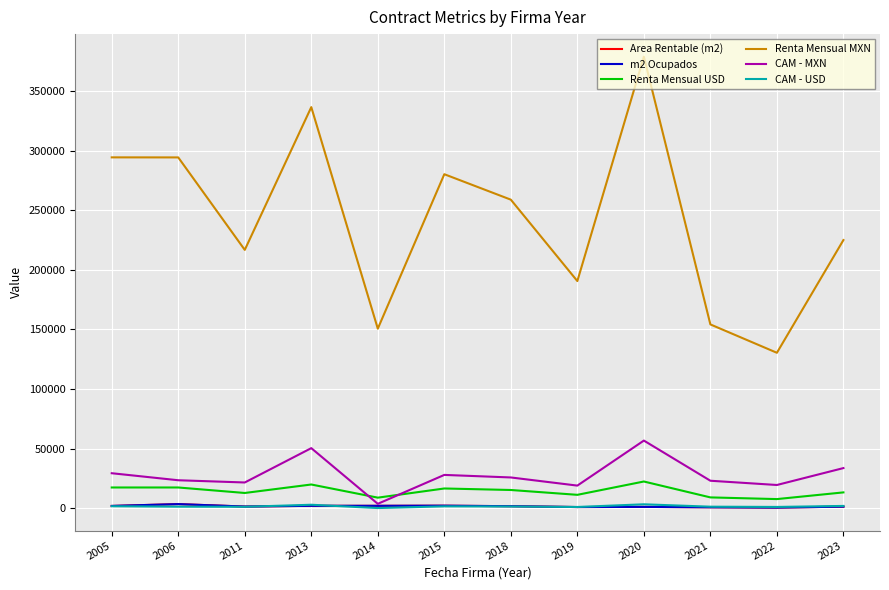

At 2020, list the series in order from largest to smallest.

Renta Mensual MXN, CAM - MXN, Renta Mensual USD, CAM - USD, Area Rentable (m2), m2 Ocupados